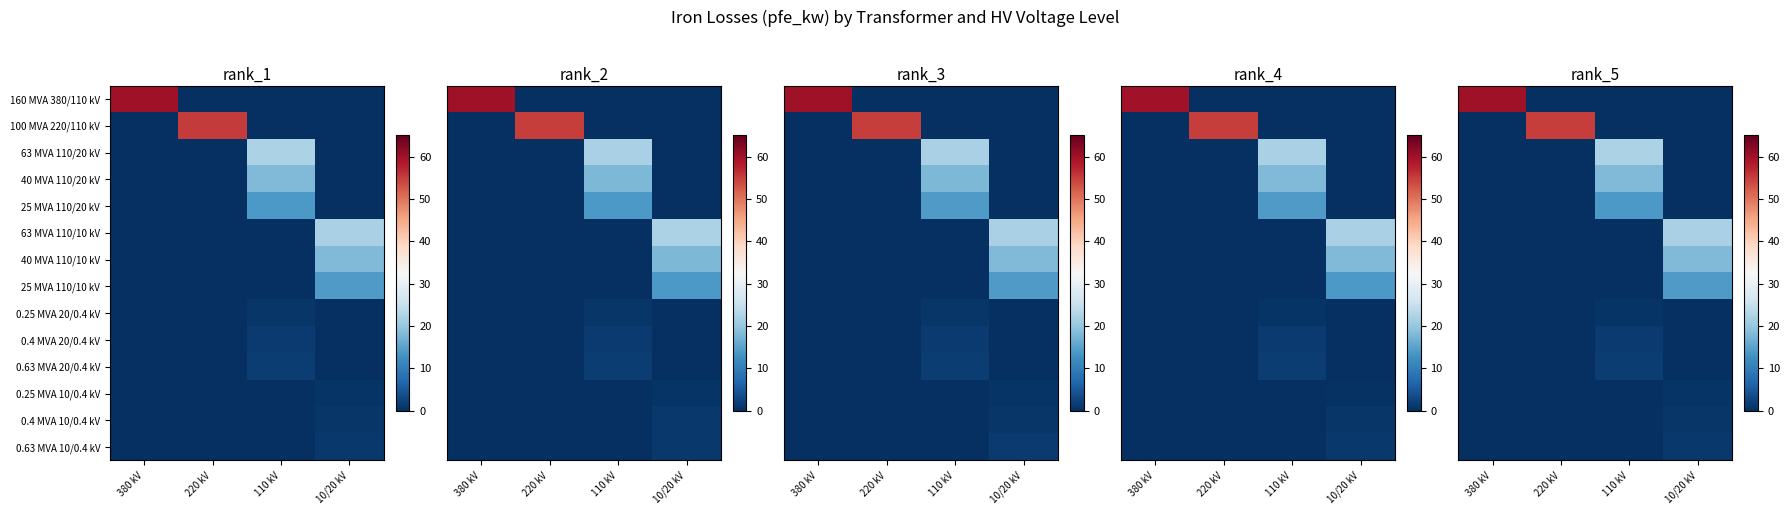

How many series are shown in this chart?

14